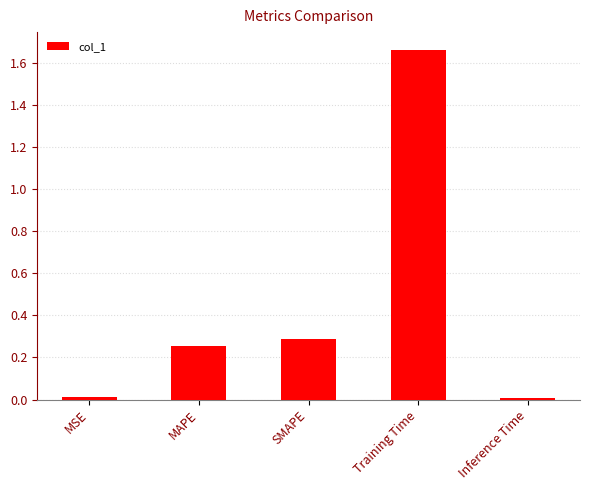

The value at MAPE is 0.3. True or false?

True